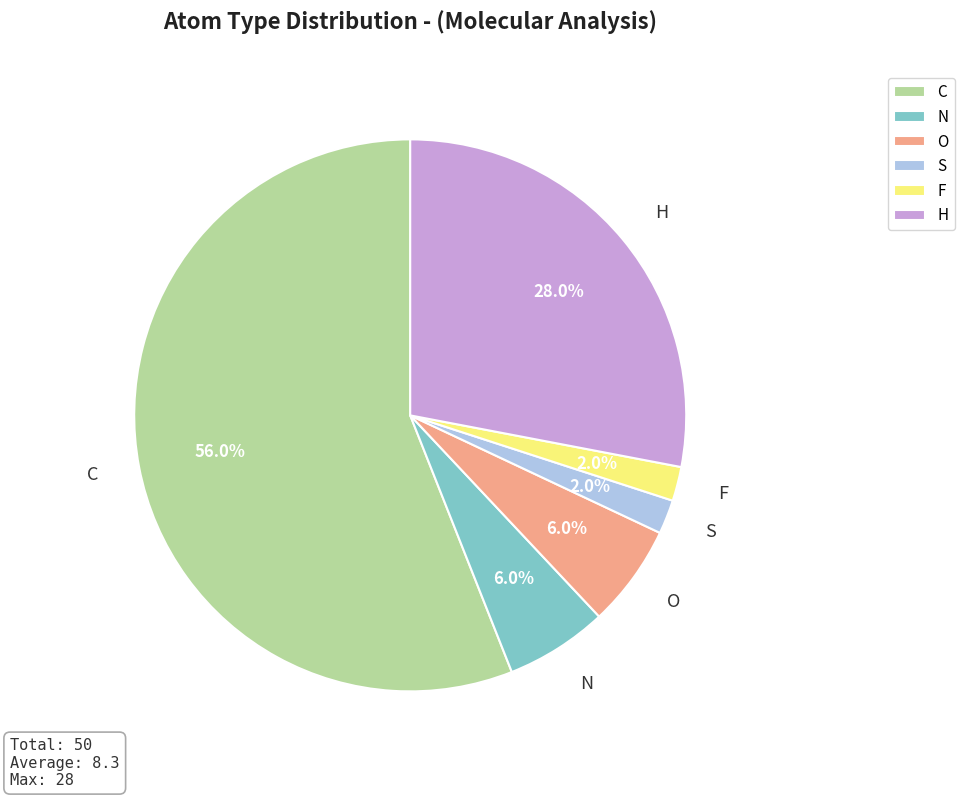

Between F and C, which is larger?

C